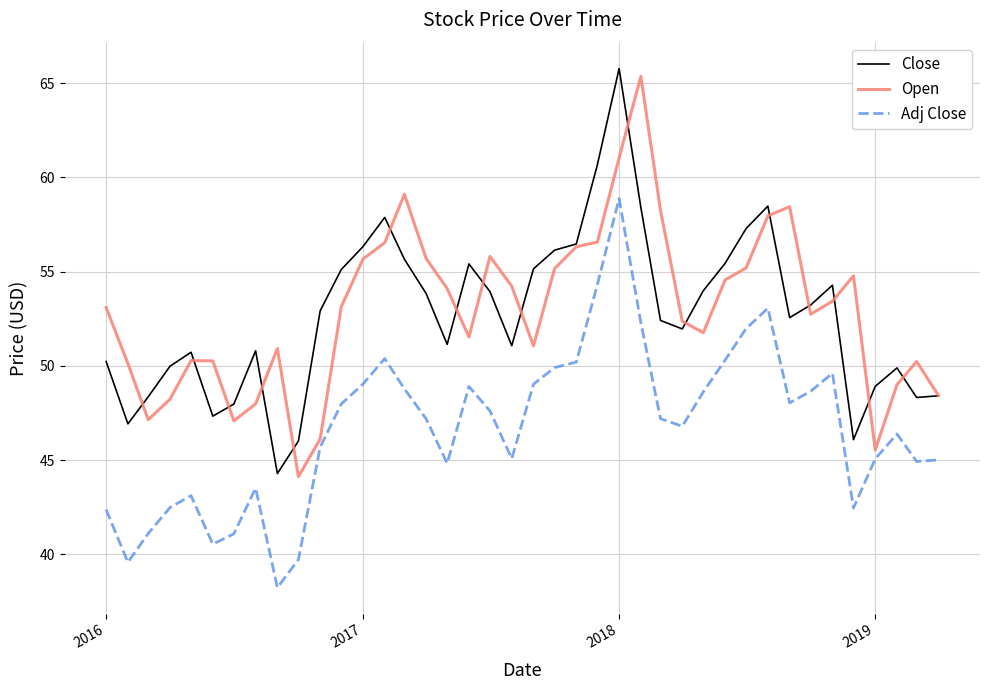

Which series has the largest range (max minus min)?

Close